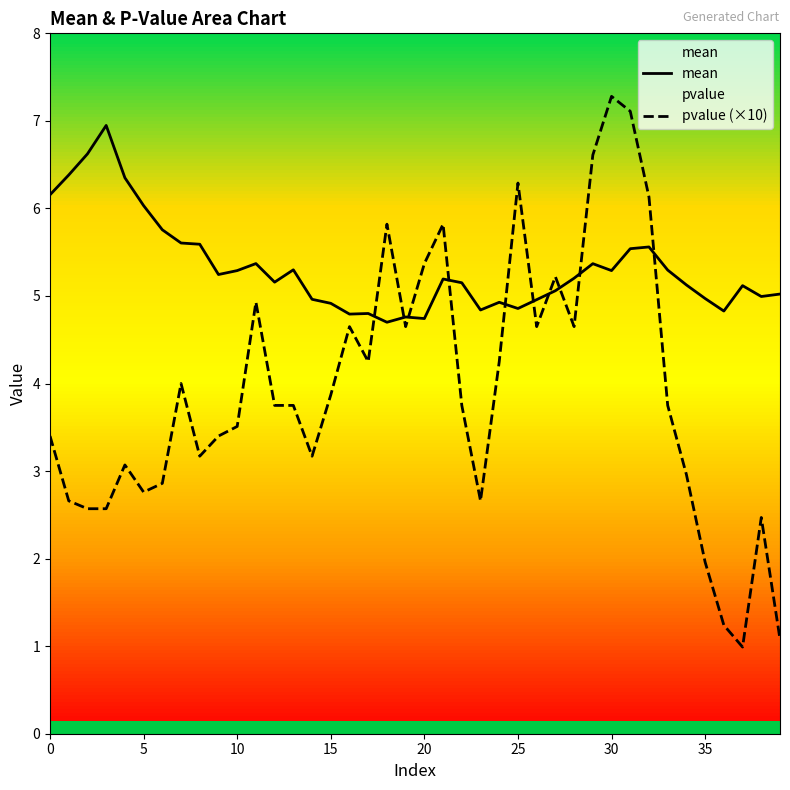

Is the value of mean at 21 greater than the value of pvalue (×10) at 37?

Yes